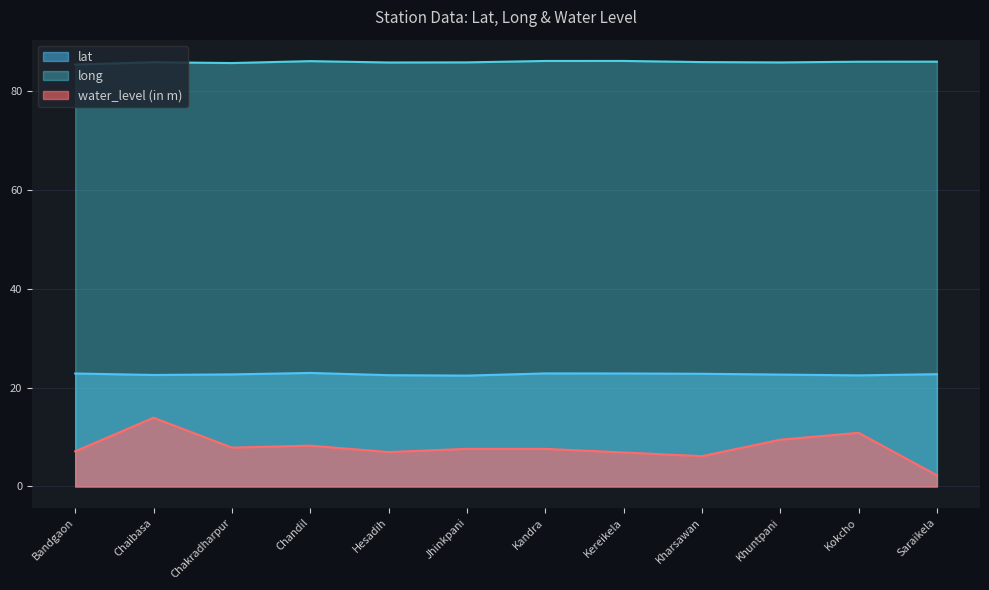

What is the difference between the lat values at Kereikela and Hesadih?

0.3